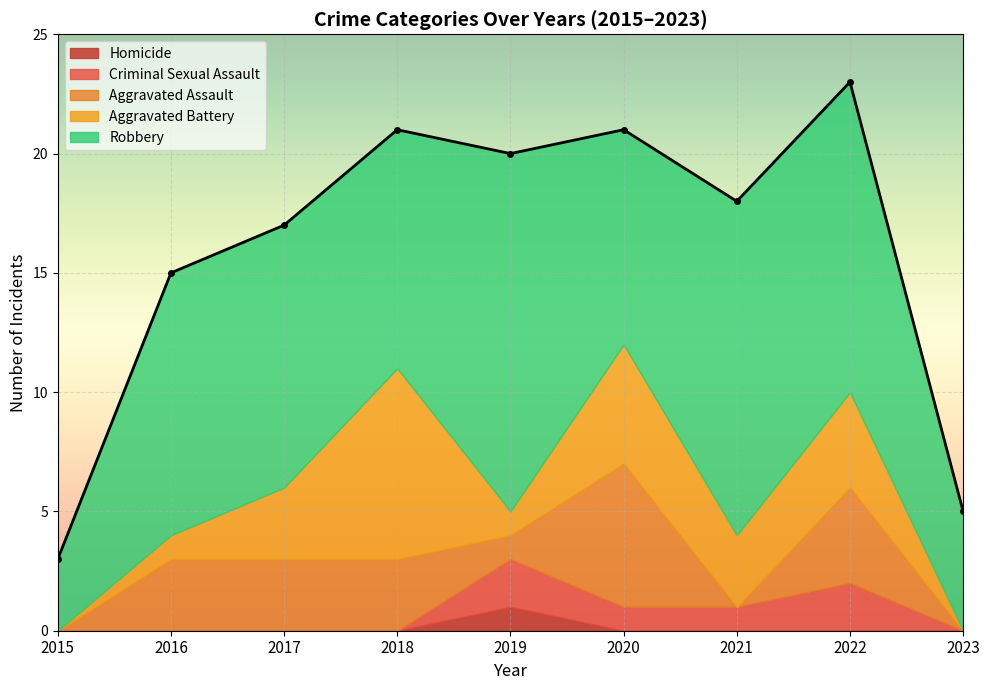

Which category has the lowest value across all series?

2015